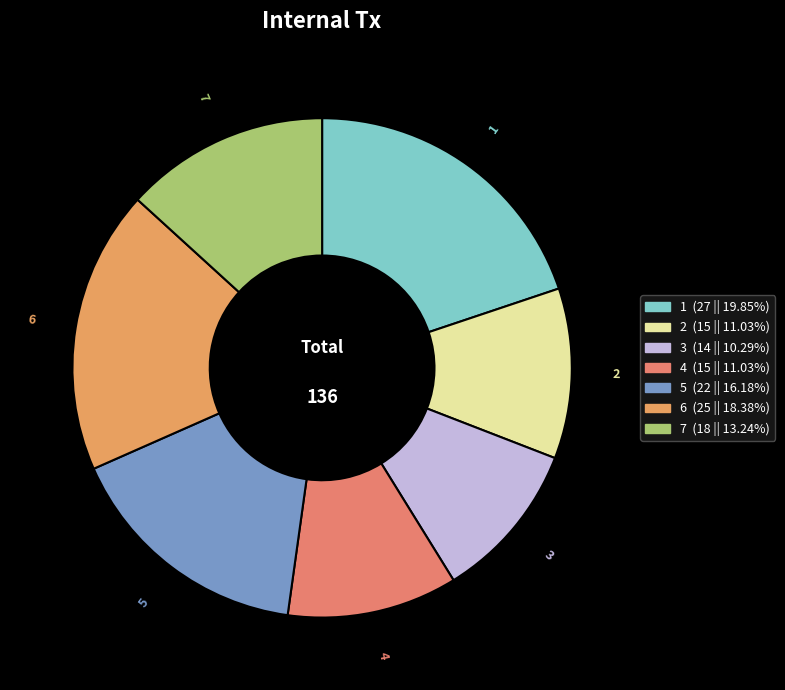

The 2 slice represents 2% of the pie. True or false?

False